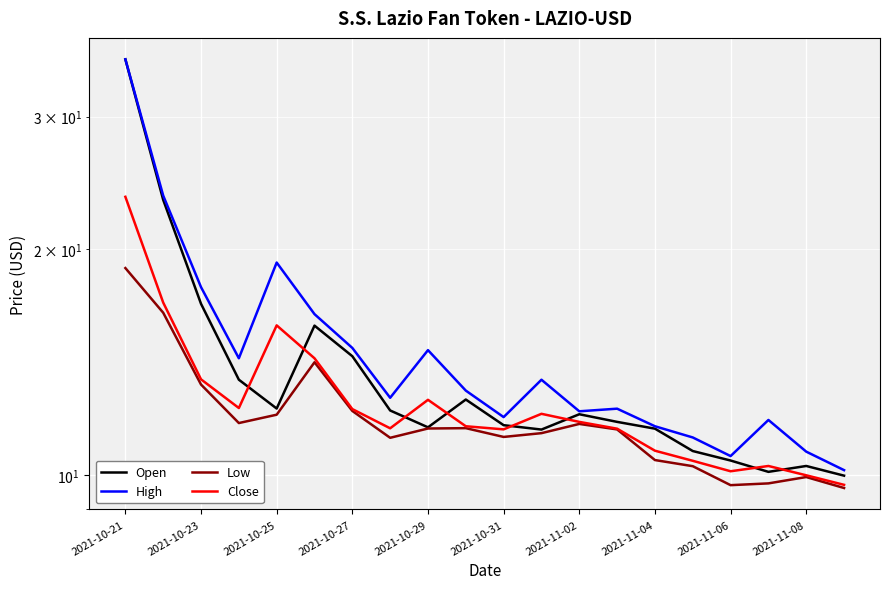

How many data points in High are less than 12?

7